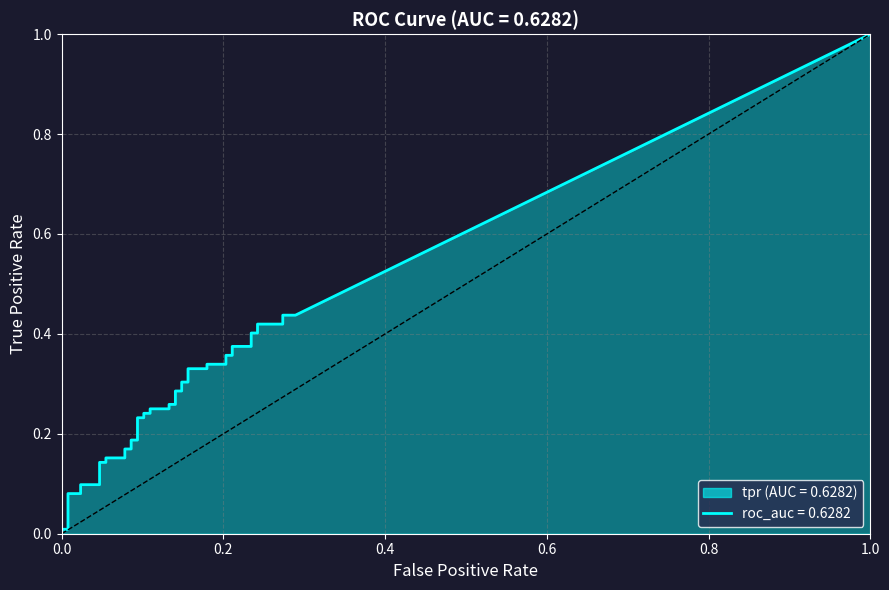

List the series in order of their overall mean, lowest first.

tpr, roc_auc